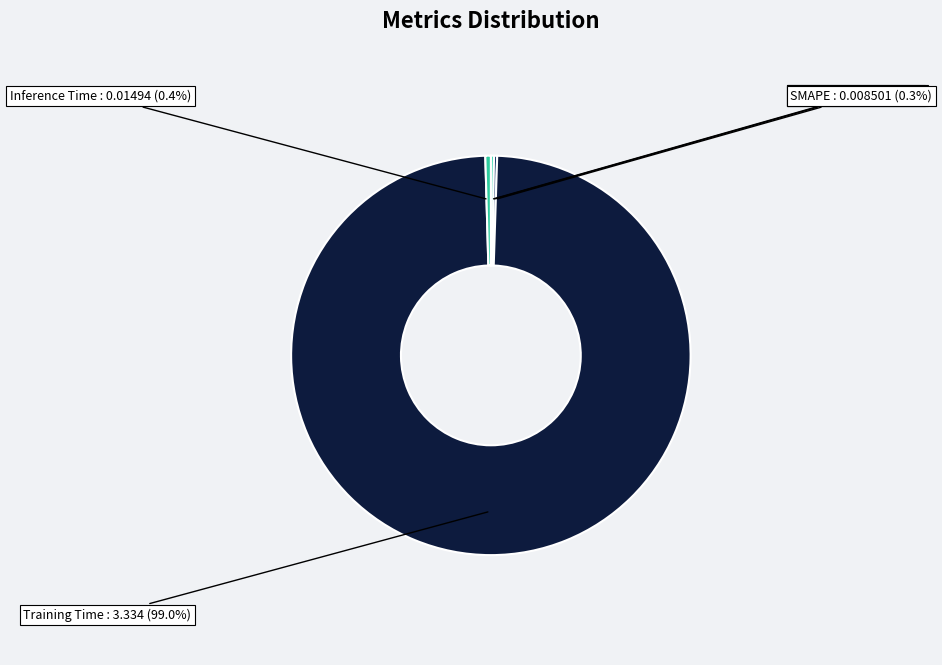

How much of the chart is everything except Training Time?

1.0%